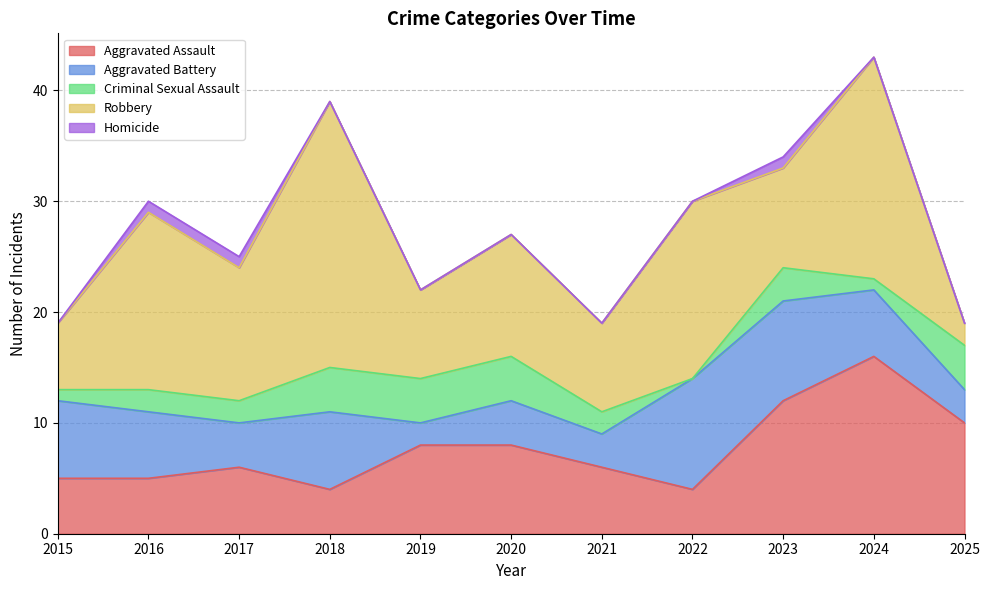

Where do Aggravated Assault and Robbery first cross each other?

2022 and 2023